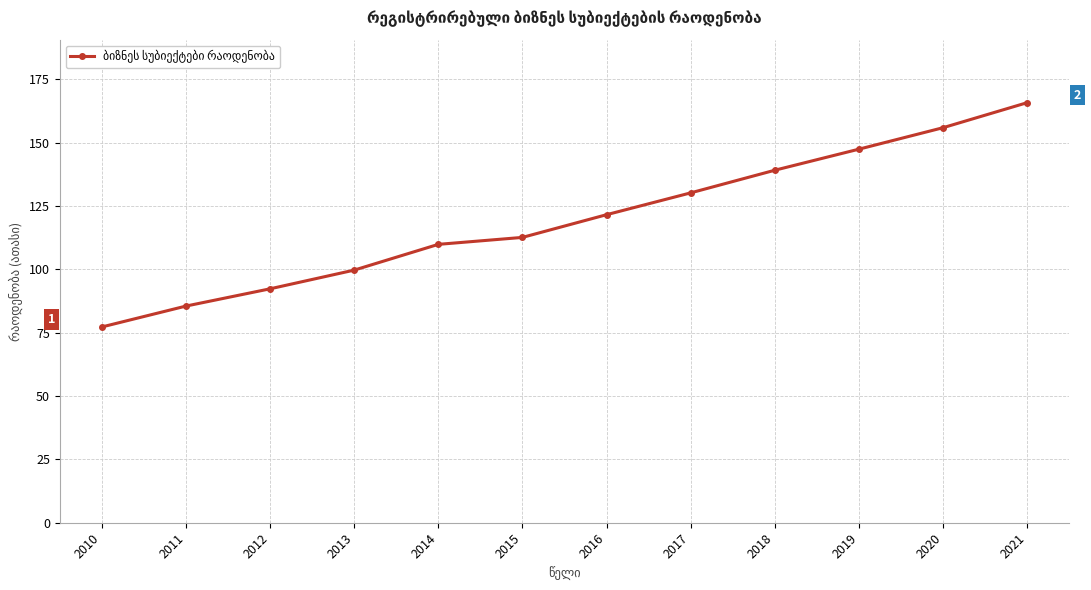

What is the smallest value displayed?

77.2